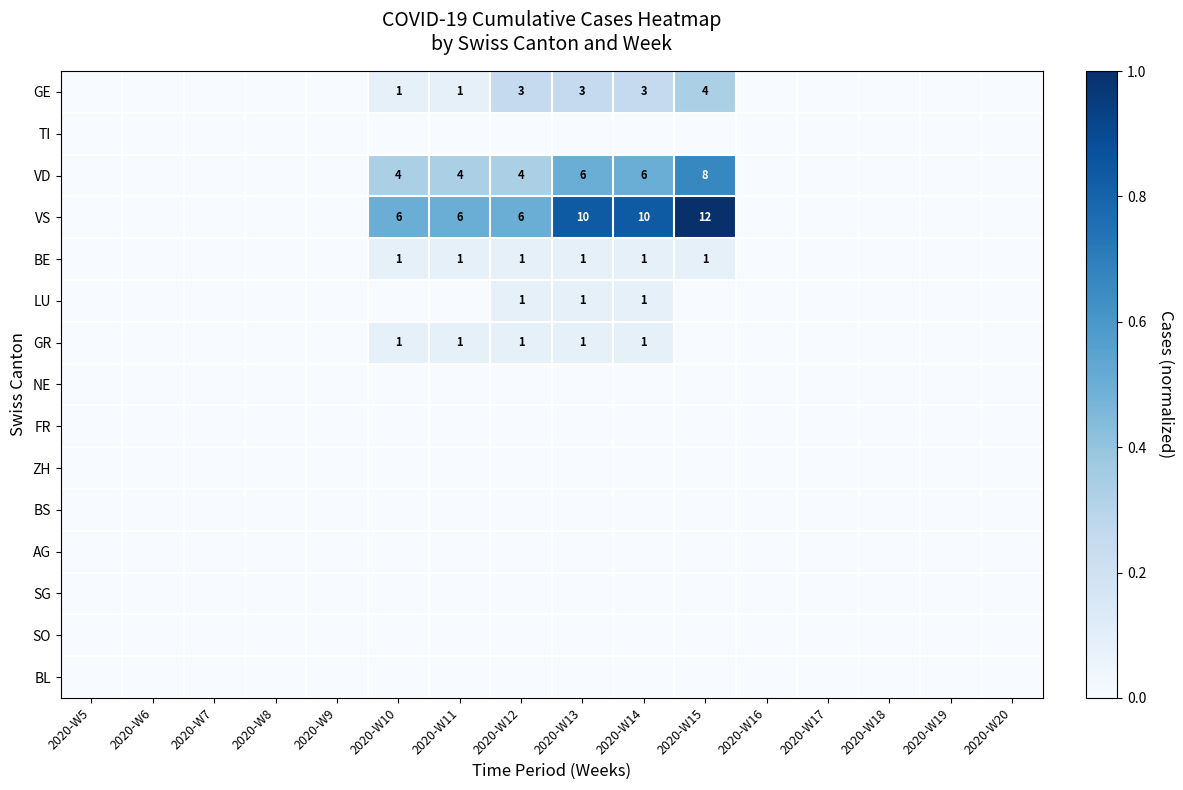

True or false: VS has a value of 10 at 2020-W13.

True